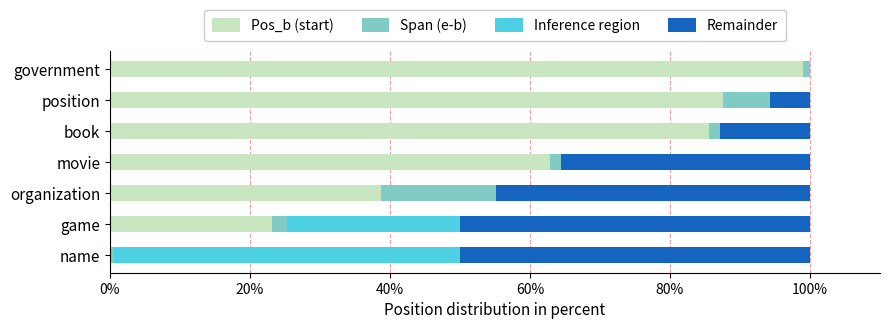

What is the sum of all Pos_b (start) values?

396.9